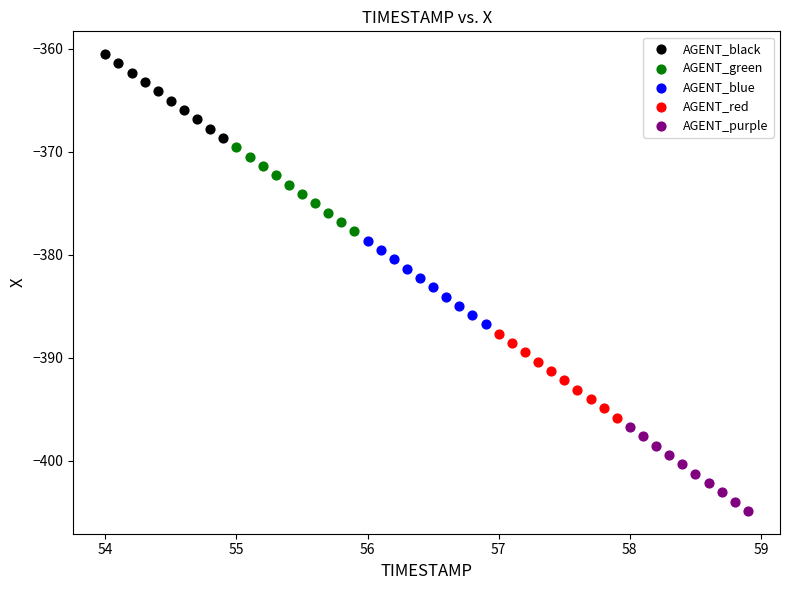

Which series contains the lowest Y value?

AGENT_purple